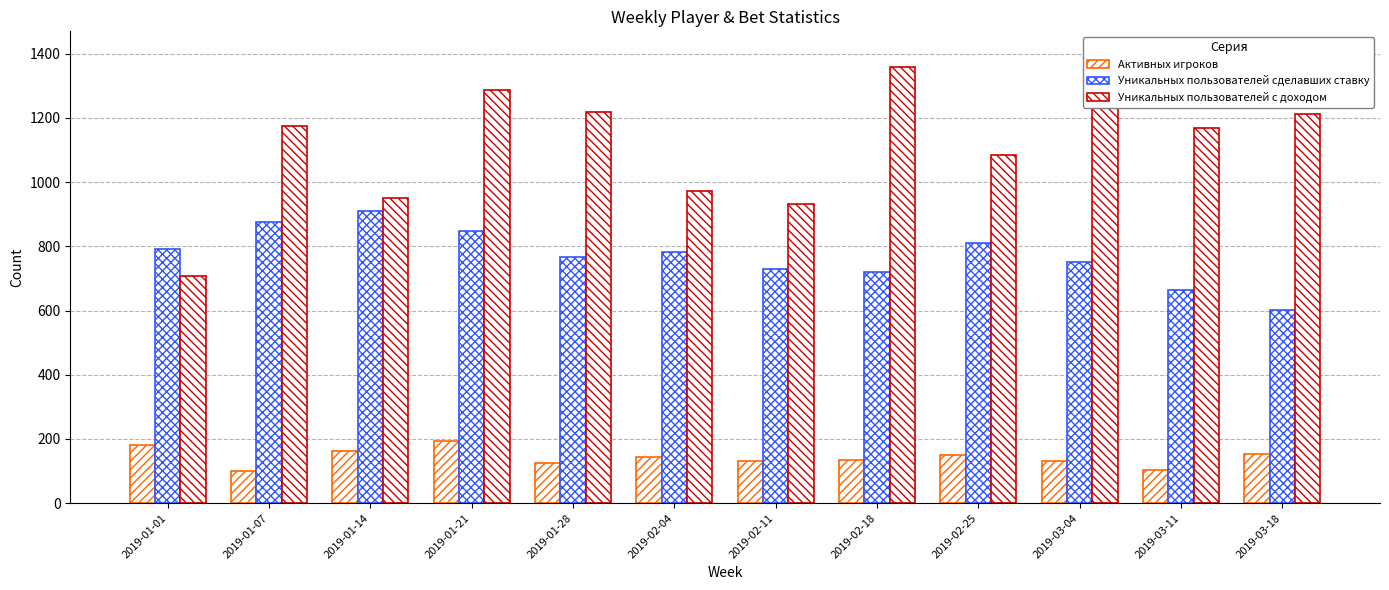

What is the average value of the Активных игроков series?

142